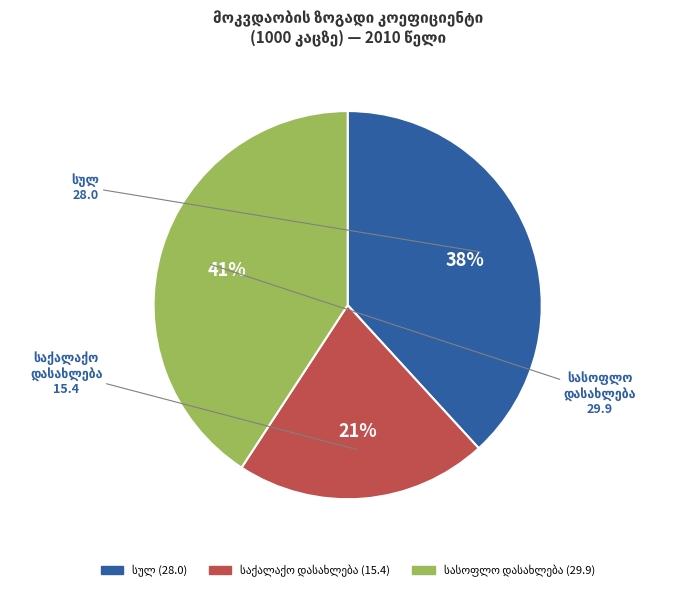

To the nearest percent, what is the average slice percentage?

33%